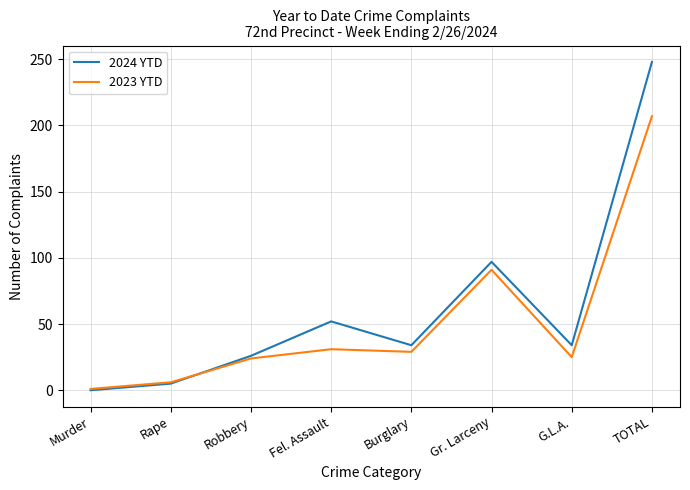

After their last crossing, which series has the higher values: 2024 YTD or 2023 YTD?

2024 YTD